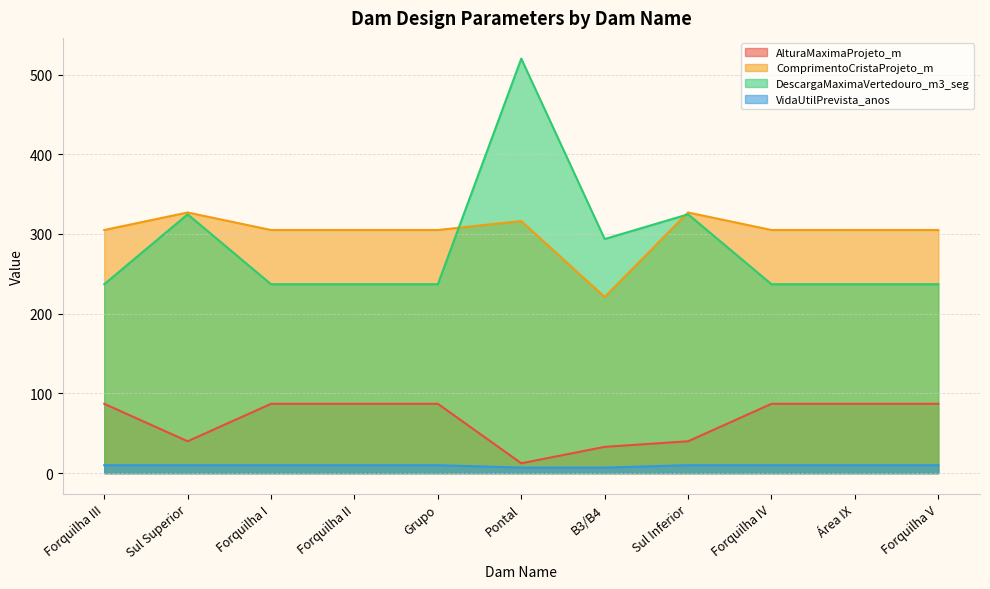

Is it true that AlturaMaximaProjeto_m equals 67.0 at Sul Superior?

False